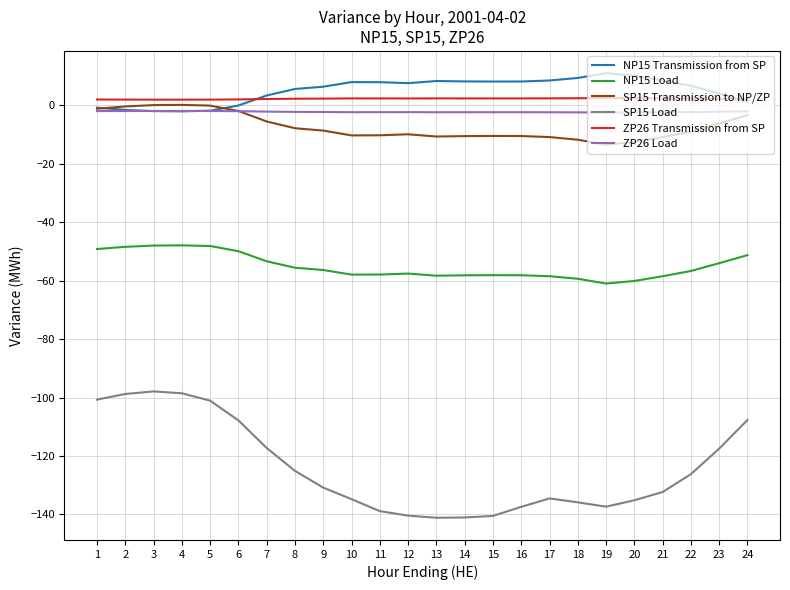

Is the value of ZP26 Transmission from SP at 20 greater than the value of SP15 Load at 10?

Yes